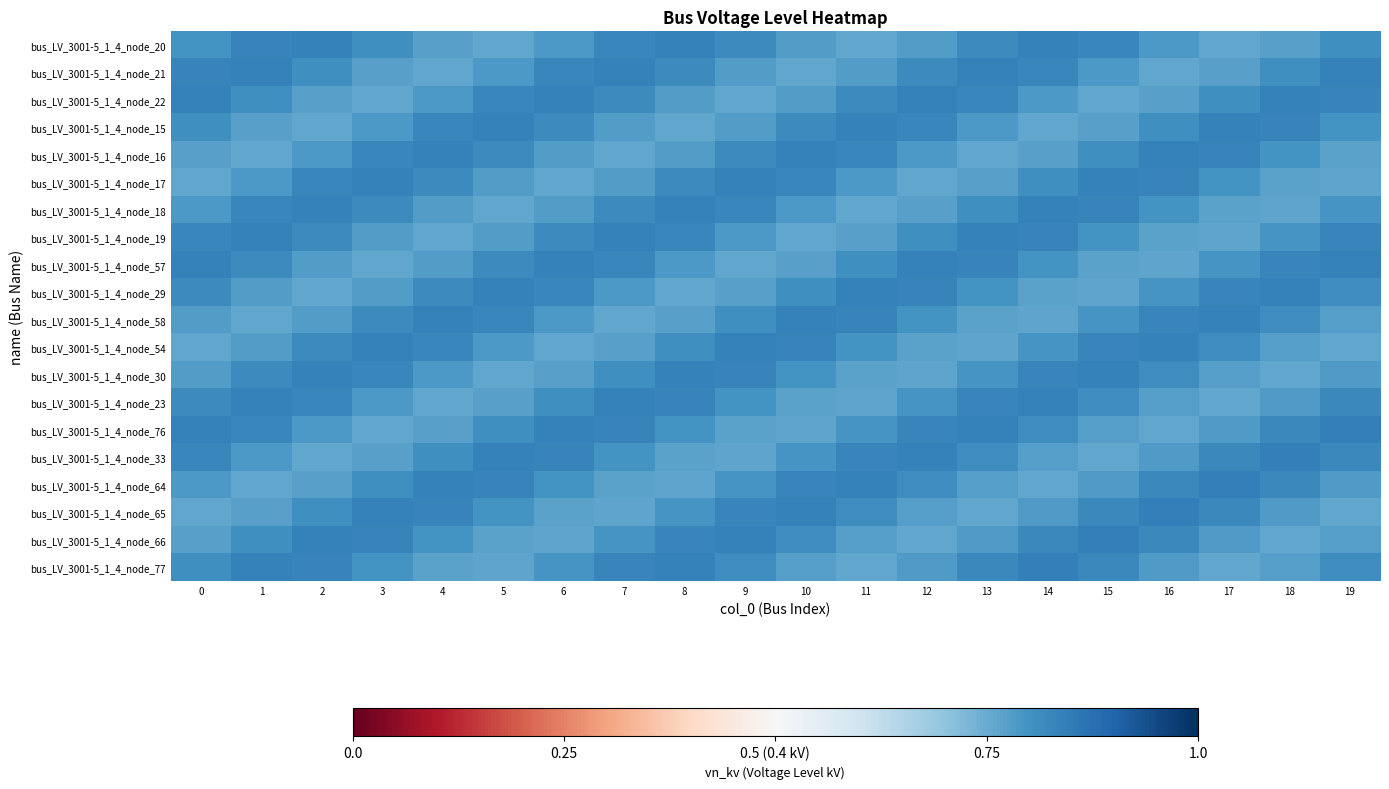

Reading left to right, list all the values displayed in this chart.

bus_LV_3001-5_1_4_node_20: 0=0.8	1=0.8	2=0.8	3=0.8	4=0.8	5=0.8	6=0.8	7=0.8	8=0.8	9=0.8	10=0.8	11=0.8	12=0.8	13=0.8	14=0.8	15=0.8	16=0.8	17=0.8	18=0.8	19=0.8
bus_LV_3001-5_1_4_node_21: 0=0.8	1=0.8	2=0.8	3=0.8	4=0.8	5=0.8	6=0.8	7=0.8	8=0.8	9=0.8	10=0.8	11=0.8	12=0.8	13=0.8	14=0.8	15=0.8	16=0.8	17=0.8	18=0.8	19=0.8
bus_LV_3001-5_1_4_node_22: 0=0.8	1=0.8	2=0.8	3=0.8	4=0.8	5=0.8	6=0.8	7=0.8	8=0.8	9=0.8	10=0.8	11=0.8	12=0.8	13=0.8	14=0.8	15=0.8	16=0.8	17=0.8	18=0.8	19=0.8
bus_LV_3001-5_1_4_node_15: 0=0.8	1=0.8	2=0.8	3=0.8	4=0.8	5=0.8	6=0.8	7=0.8	8=0.8	9=0.8	10=0.8	11=0.8	12=0.8	13=0.8	14=0.8	15=0.8	16=0.8	17=0.8	18=0.8	19=0.8
bus_LV_3001-5_1_4_node_16: 0=0.8	1=0.8	2=0.8	3=0.8	4=0.8	5=0.8	6=0.8	7=0.8	8=0.8	9=0.8	10=0.8	11=0.8	12=0.8	13=0.8	14=0.8	15=0.8	16=0.8	17=0.8	18=0.8	19=0.8
bus_LV_3001-5_1_4_node_17: 0=0.8	1=0.8	2=0.8	3=0.8	4=0.8	5=0.8	6=0.8	7=0.8	8=0.8	9=0.8	10=0.8	11=0.8	12=0.8	13=0.8	14=0.8	15=0.8	16=0.8	17=0.8	18=0.8	19=0.8
bus_LV_3001-5_1_4_node_18: 0=0.8	1=0.8	2=0.8	3=0.8	4=0.8	5=0.8	6=0.8	7=0.8	8=0.8	9=0.8	10=0.8	11=0.8	12=0.8	13=0.8	14=0.8	15=0.8	16=0.8	17=0.8	18=0.8	19=0.8
bus_LV_3001-5_1_4_node_19: 0=0.8	1=0.8	2=0.8	3=0.8	4=0.8	5=0.8	6=0.8	7=0.8	8=0.8	9=0.8	10=0.8	11=0.8	12=0.8	13=0.8	14=0.8	15=0.8	16=0.8	17=0.8	18=0.8	19=0.8
bus_LV_3001-5_1_4_node_57: 0=0.8	1=0.8	2=0.8	3=0.8	4=0.8	5=0.8	6=0.8	7=0.8	8=0.8	9=0.8	10=0.8	11=0.8	12=0.8	13=0.8	14=0.8	15=0.8	16=0.8	17=0.8	18=0.8	19=0.8
bus_LV_3001-5_1_4_node_29: 0=0.8	1=0.8	2=0.8	3=0.8	4=0.8	5=0.8	6=0.8	7=0.8	8=0.8	9=0.8	10=0.8	11=0.8	12=0.8	13=0.8	14=0.8	15=0.8	16=0.8	17=0.8	18=0.8	19=0.8
bus_LV_3001-5_1_4_node_58: 0=0.8	1=0.8	2=0.8	3=0.8	4=0.8	5=0.8	6=0.8	7=0.8	8=0.8	9=0.8	10=0.8	11=0.8	12=0.8	13=0.8	14=0.8	15=0.8	16=0.8	17=0.8	18=0.8	19=0.8
bus_LV_3001-5_1_4_node_54: 0=0.8	1=0.8	2=0.8	3=0.8	4=0.8	5=0.8	6=0.8	7=0.8	8=0.8	9=0.8	10=0.8	11=0.8	12=0.8	13=0.8	14=0.8	15=0.8	16=0.8	17=0.8	18=0.8	19=0.8
bus_LV_3001-5_1_4_node_30: 0=0.8	1=0.8	2=0.8	3=0.8	4=0.8	5=0.8	6=0.8	7=0.8	8=0.8	9=0.8	10=0.8	11=0.8	12=0.8	13=0.8	14=0.8	15=0.8	16=0.8	17=0.8	18=0.8	19=0.8
bus_LV_3001-5_1_4_node_23: 0=0.8	1=0.8	2=0.8	3=0.8	4=0.8	5=0.8	6=0.8	7=0.8	8=0.8	9=0.8	10=0.8	11=0.8	12=0.8	13=0.8	14=0.8	15=0.8	16=0.8	17=0.8	18=0.8	19=0.8
bus_LV_3001-5_1_4_node_76: 0=0.8	1=0.8	2=0.8	3=0.8	4=0.8	5=0.8	6=0.8	7=0.8	8=0.8	9=0.8	10=0.8	11=0.8	12=0.8	13=0.8	14=0.8	15=0.8	16=0.8	17=0.8	18=0.8	19=0.8
bus_LV_3001-5_1_4_node_33: 0=0.8	1=0.8	2=0.8	3=0.8	4=0.8	5=0.8	6=0.8	7=0.8	8=0.8	9=0.8	10=0.8	11=0.8	12=0.8	13=0.8	14=0.8	15=0.8	16=0.8	17=0.8	18=0.8	19=0.8
bus_LV_3001-5_1_4_node_64: 0=0.8	1=0.8	2=0.8	3=0.8	4=0.8	5=0.8	6=0.8	7=0.8	8=0.8	9=0.8	10=0.8	11=0.8	12=0.8	13=0.8	14=0.8	15=0.8	16=0.8	17=0.8	18=0.8	19=0.8
bus_LV_3001-5_1_4_node_65: 0=0.8	1=0.8	2=0.8	3=0.8	4=0.8	5=0.8	6=0.8	7=0.8	8=0.8	9=0.8	10=0.8	11=0.8	12=0.8	13=0.8	14=0.8	15=0.8	16=0.8	17=0.8	18=0.8	19=0.8
bus_LV_3001-5_1_4_node_66: 0=0.8	1=0.8	2=0.8	3=0.8	4=0.8	5=0.8	6=0.8	7=0.8	8=0.8	9=0.8	10=0.8	11=0.8	12=0.8	13=0.8	14=0.8	15=0.8	16=0.8	17=0.8	18=0.8	19=0.8
bus_LV_3001-5_1_4_node_77: 0=0.8	1=0.8	2=0.8	3=0.8	4=0.8	5=0.8	6=0.8	7=0.8	8=0.8	9=0.8	10=0.8	11=0.8	12=0.8	13=0.8	14=0.8	15=0.8	16=0.8	17=0.8	18=0.8	19=0.8